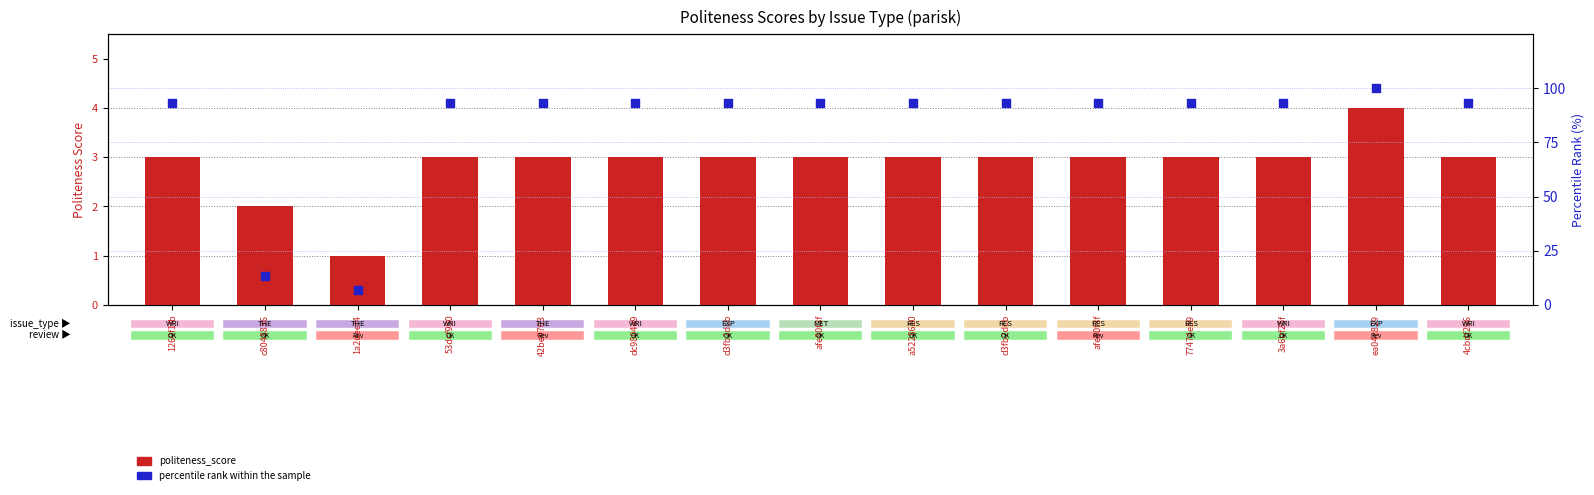

At how many categories does at least one series exceed 85?

13